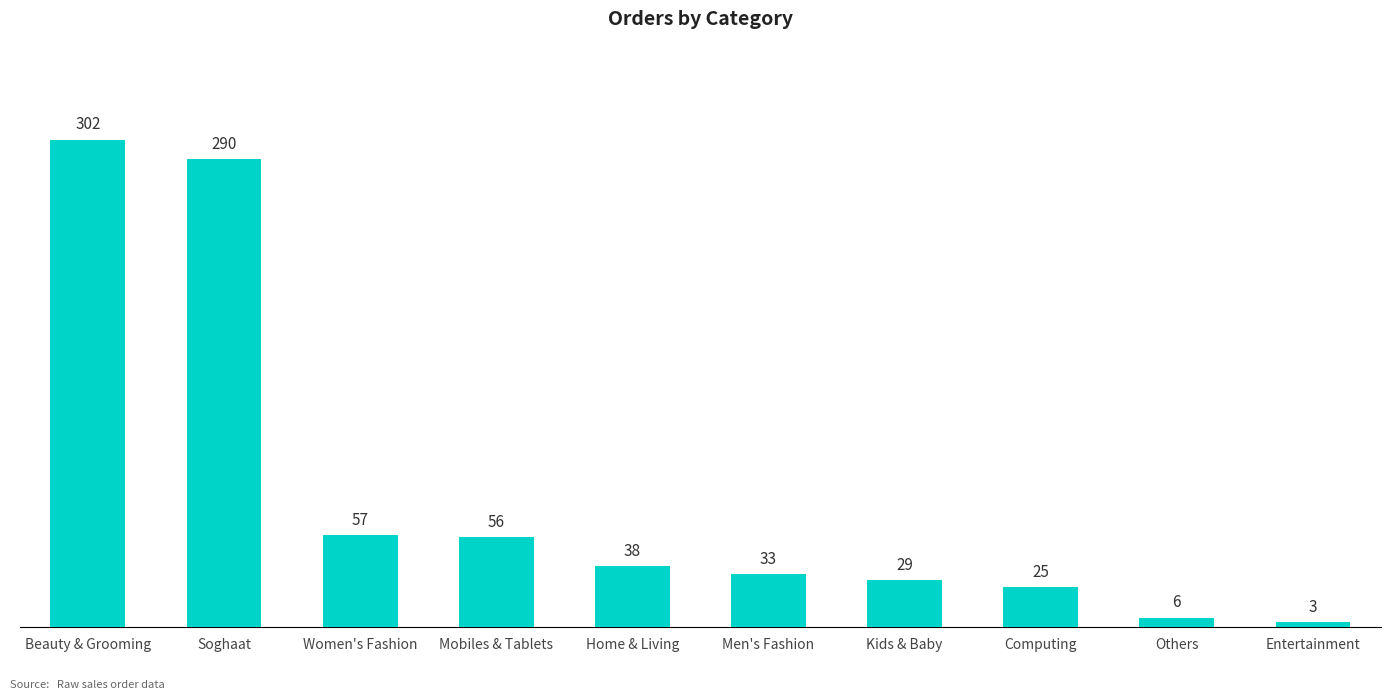

Reading left to right, transcribe all the data shown in this chart.

302	290	57	56	38	33	29	25	6	3